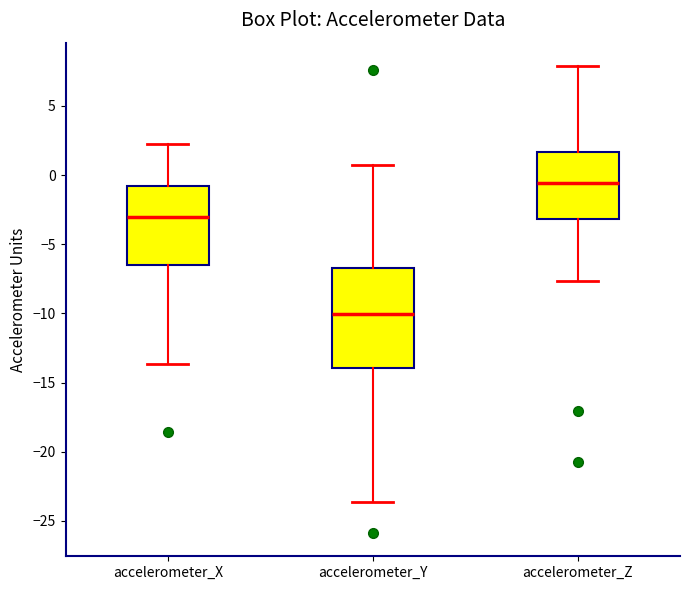

Which box is the tallest, from its lower edge to its upper edge?

accelerometer_Y